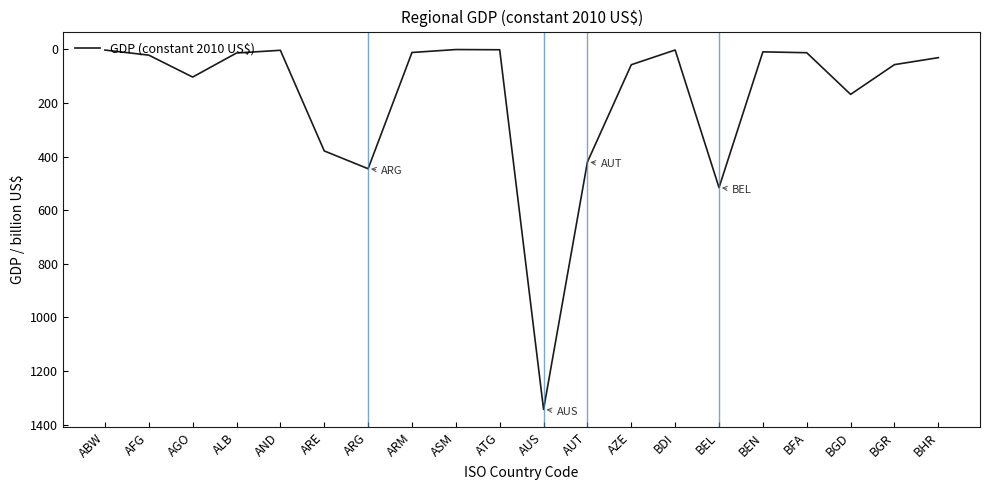

Is it true that the value at ARE is 664.0?

False